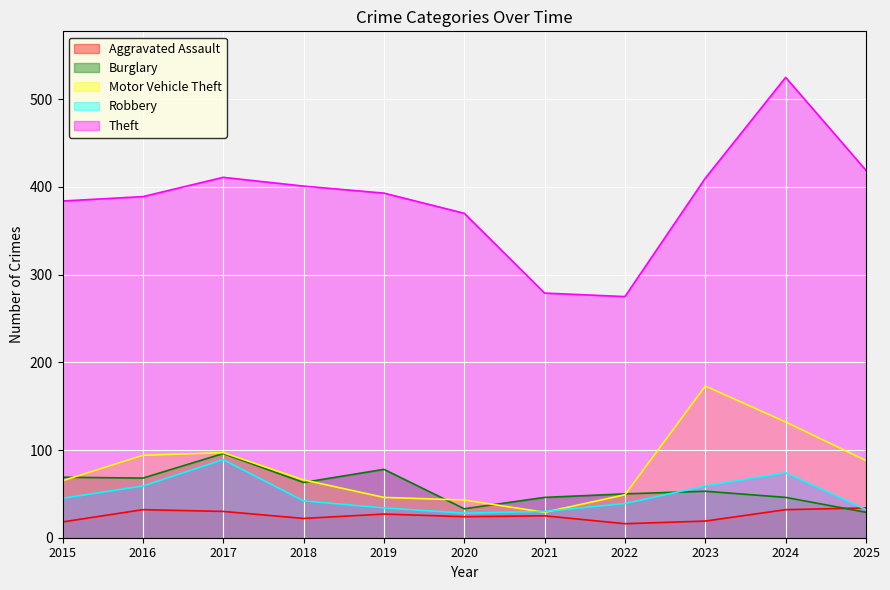

How many lines are shown in the chart?

5